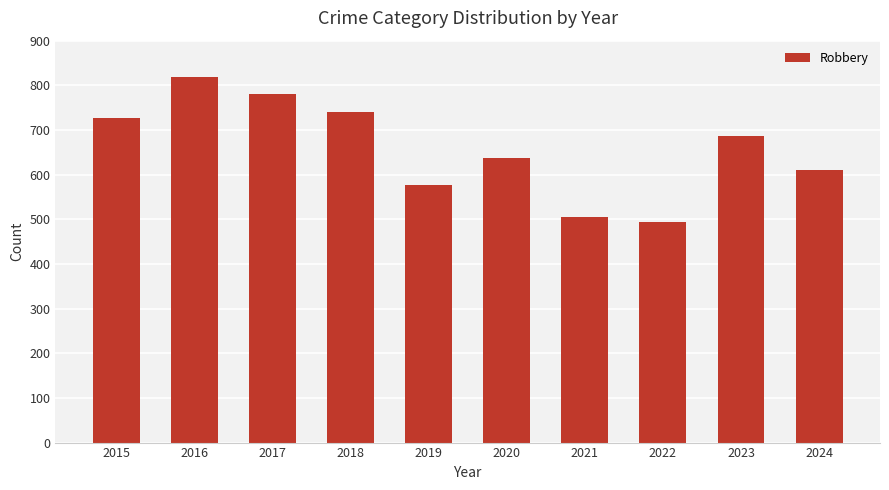

Rank the categories by value from lowest to highest.

2022, 2021, 2019, 2024, 2020, 2023, 2015, 2018, 2017, 2016